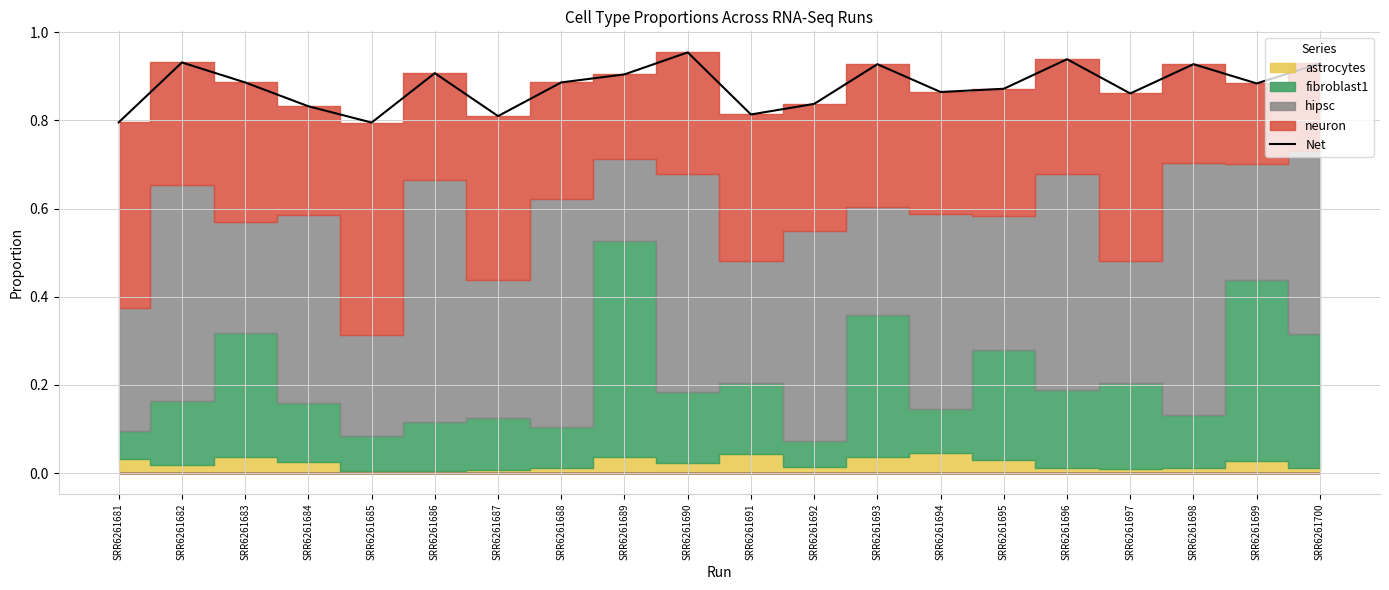

List the labels in order of value, smallest first.

SRR6261685, SRR6261681, SRR6261687, SRR6261691, SRR6261684, SRR6261692, SRR6261697, SRR6261694, SRR6261695, SRR6261699, SRR6261683, SRR6261688, SRR6261689, SRR6261686, SRR6261693, SRR6261698, SRR6261700, SRR6261682, SRR6261696, SRR6261690